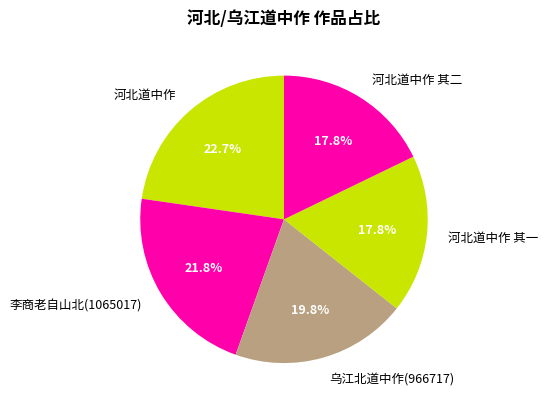

How many segments does this pie chart have?

5